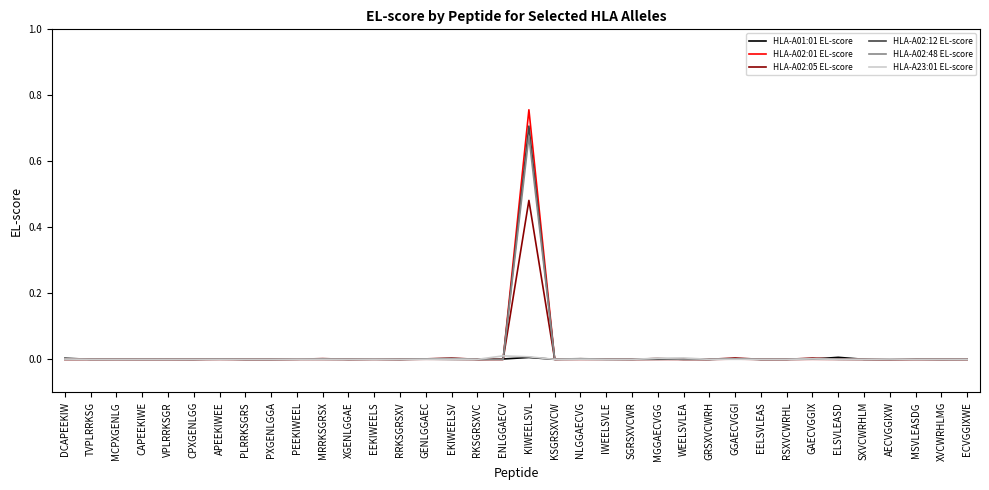

At which category is the sum across all series the highest?

KIWEELSVL